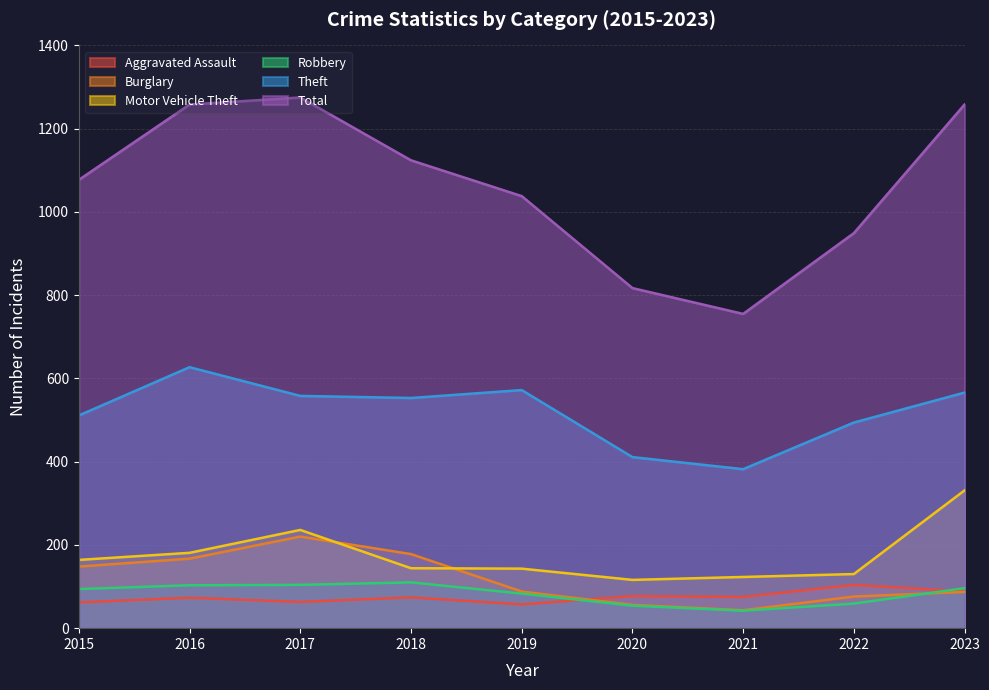

True or false: Aggravated Assault and Motor Vehicle Theft cross at least once.

False